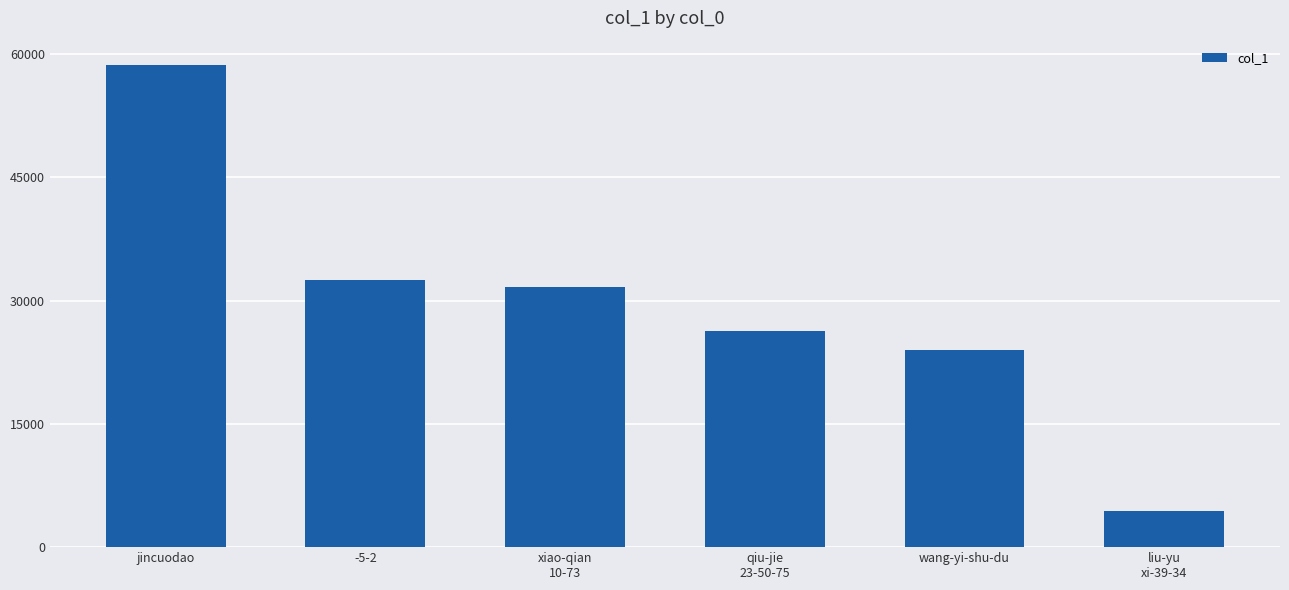

What is the label of the 5th bar from the right?

-5-2